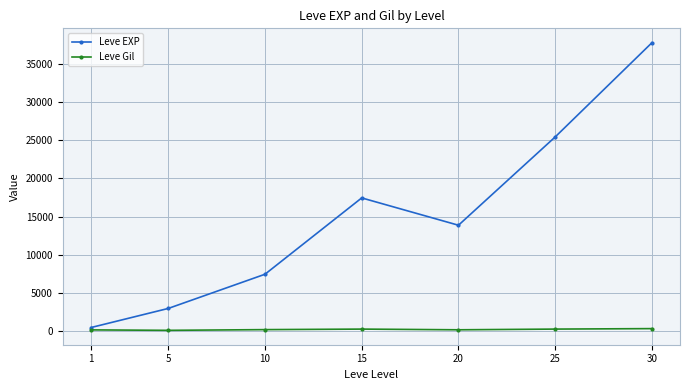

How many values in the Leve EXP series exceed 13876?

4